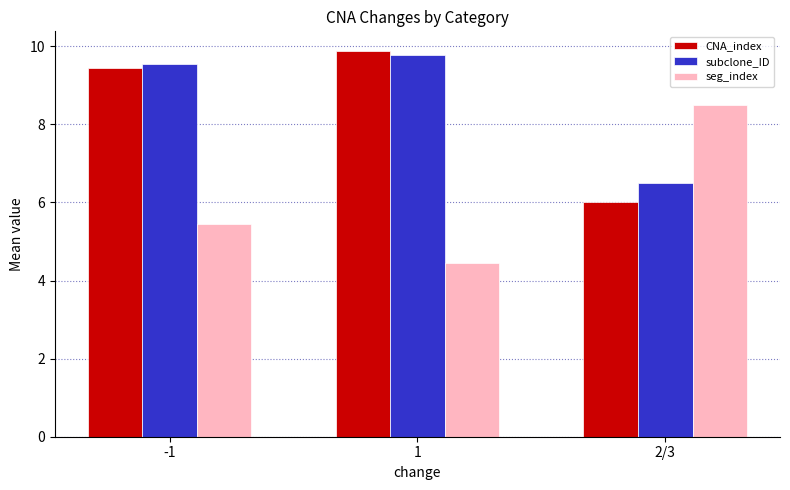

How many data points does each series have?

3